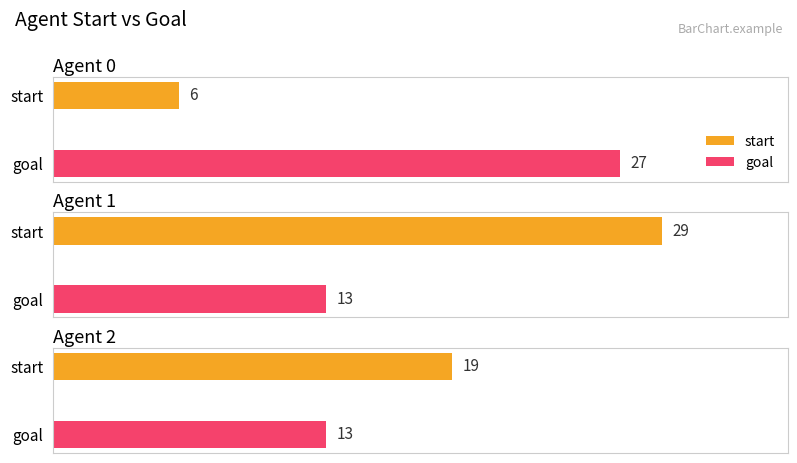

The value of start at 2 is 19. True or false?

True